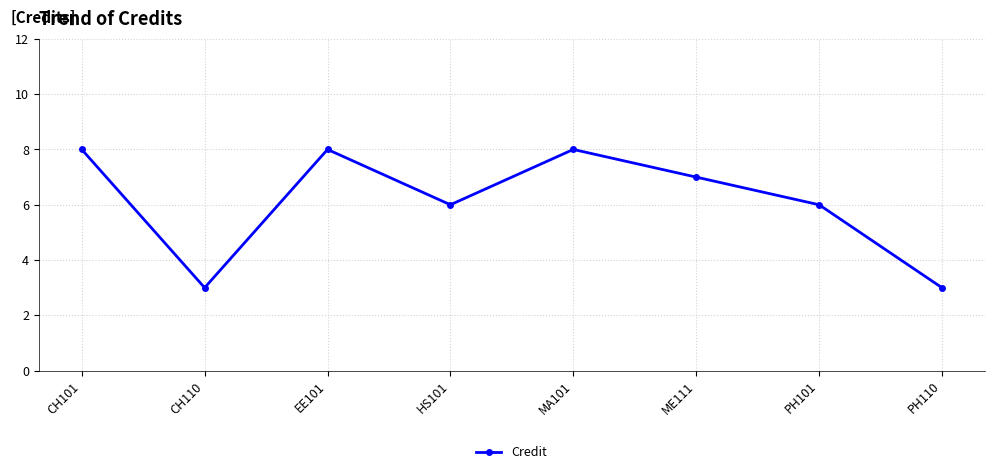

What position from the right is ME111?

3